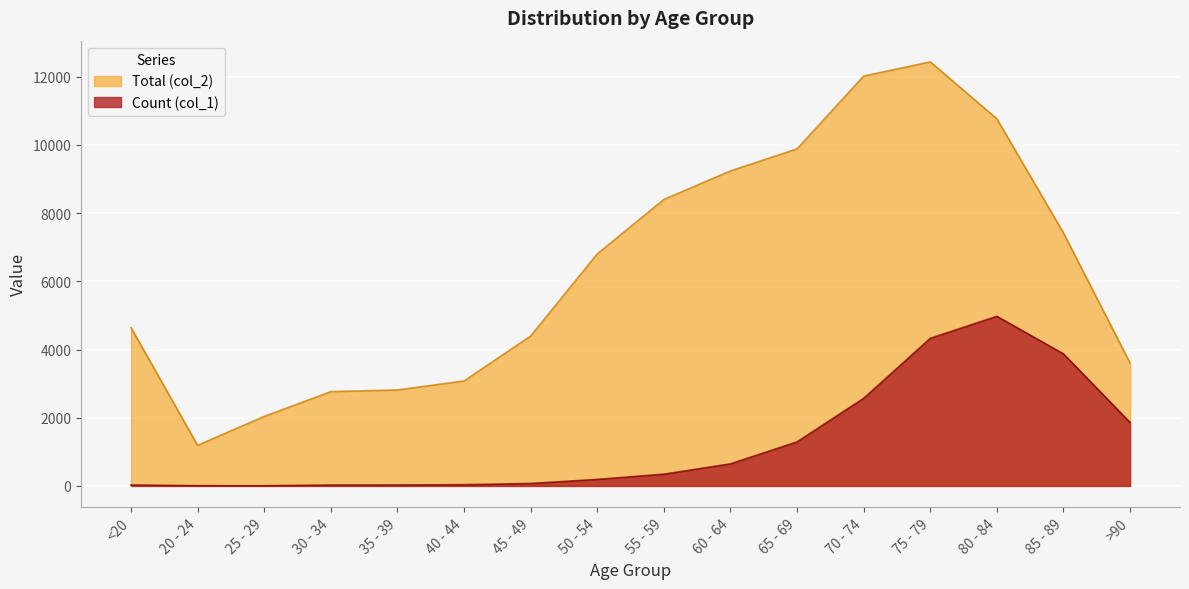

At 75 - 79, list the series in order from smallest to largest.

Count (col_1), Total (col_2)